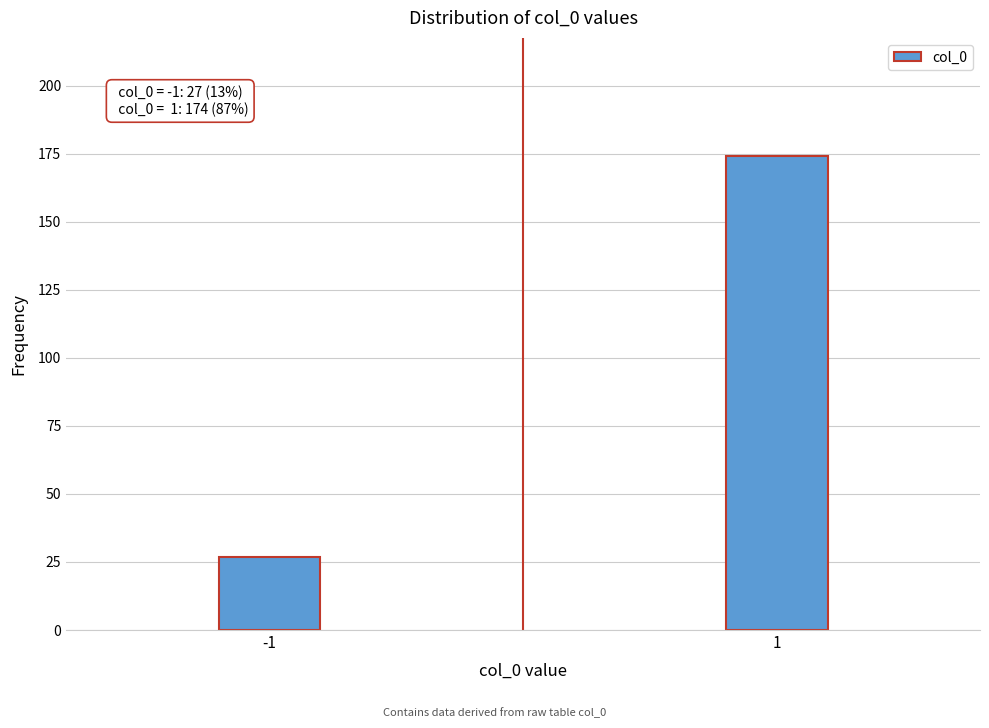

Reading right to left, what are all the values shown in this chart?

1=174	-1=27